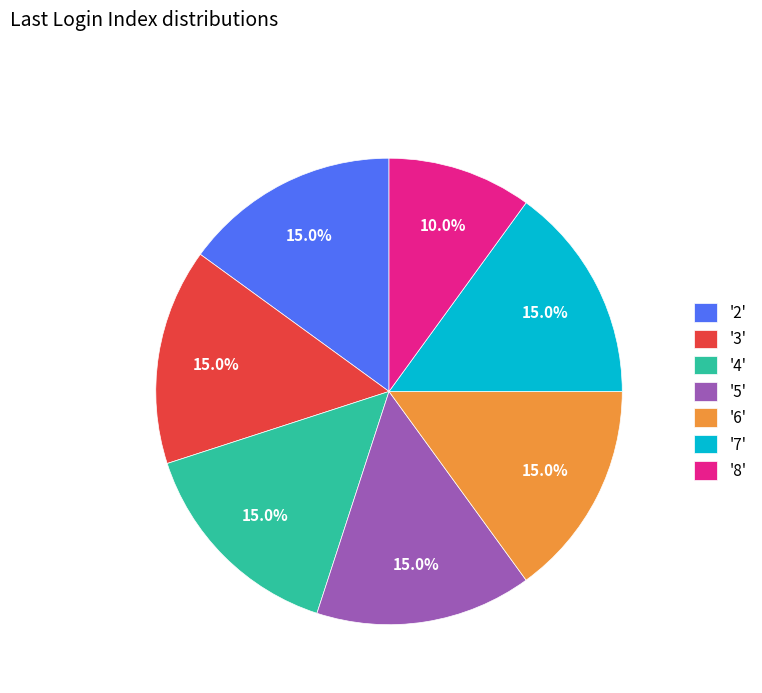

Is there a majority slice in this chart?

No